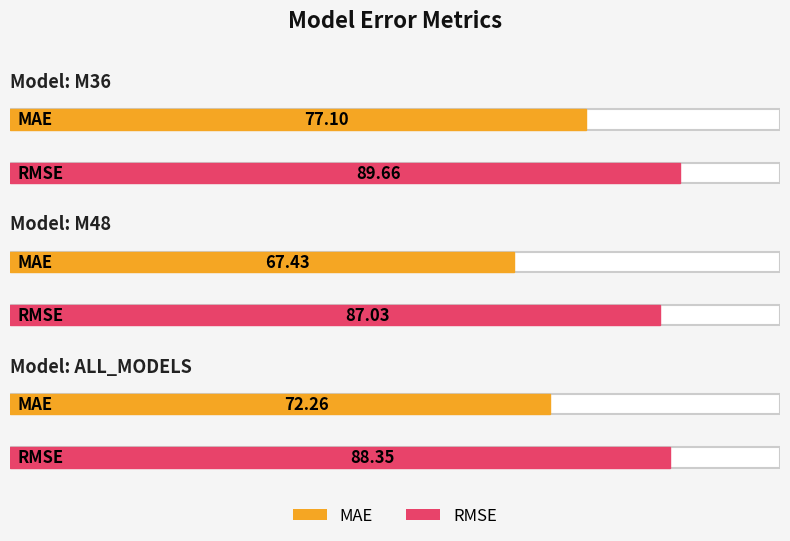

List the labels in order of RMSE value, largest first.

M36, ALL_MODELS, M48